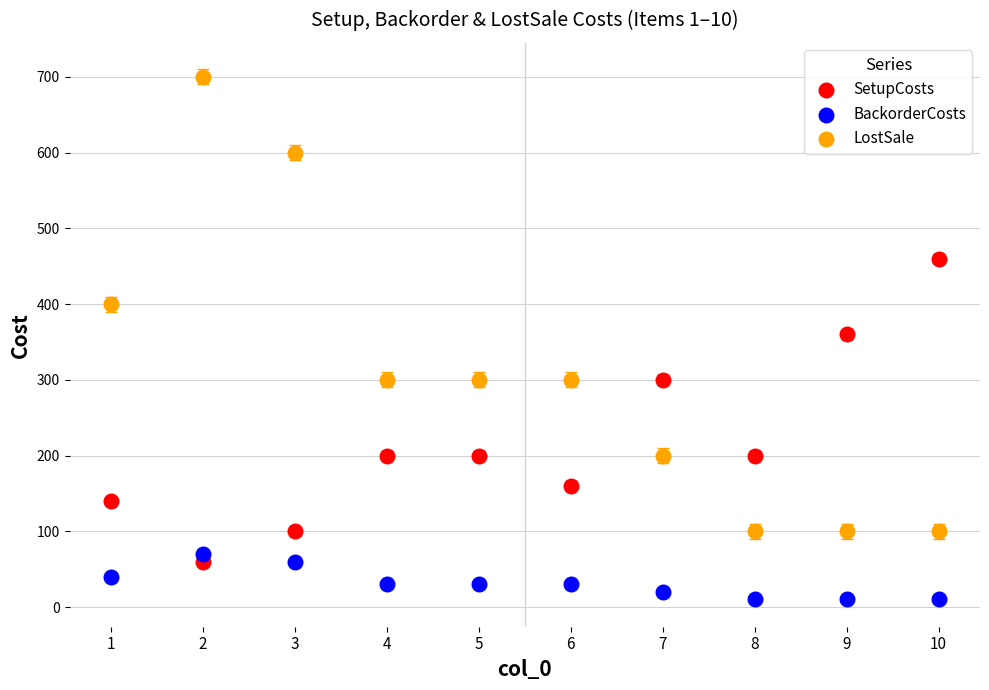

Which series contains the lowest Y value?

BackorderCosts